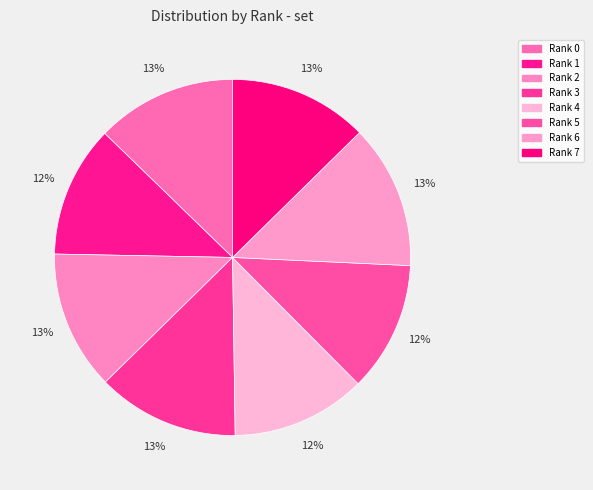

Is there a majority slice in this chart?

No